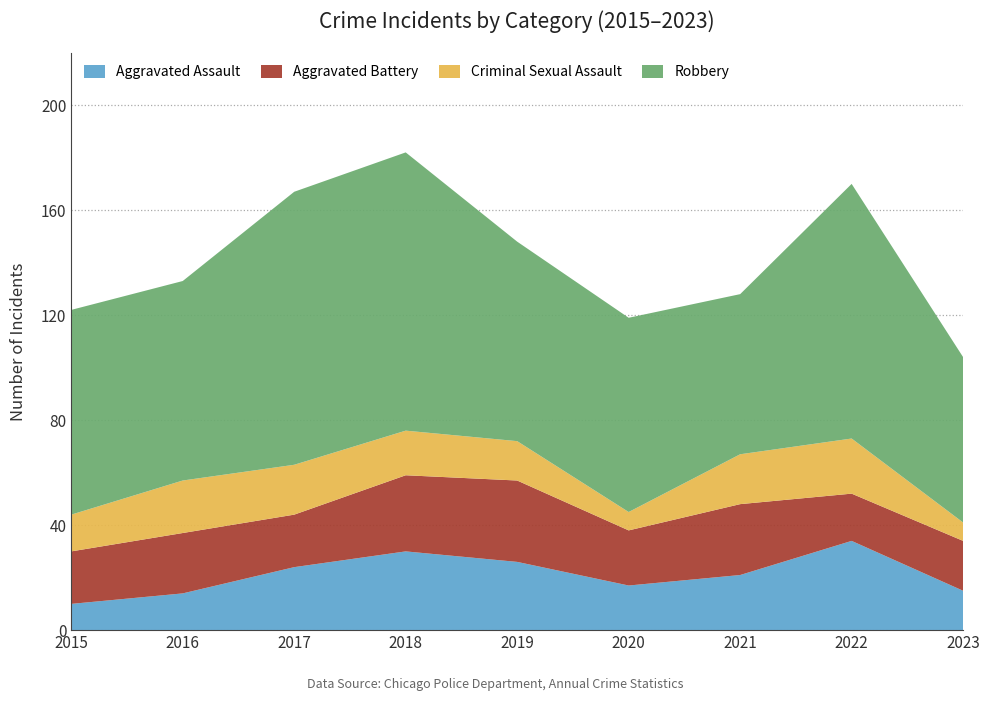

Reading left to right, extract all data points from this chart.

Aggravated Assault: 2015=10	2016=14	2017=24	2018=30	2019=26	2020=17	2021=21	2022=34	2023=15
Aggravated Battery: 2015=20	2016=23	2017=20	2018=29	2019=31	2020=21	2021=27	2022=18	2023=19
Criminal Sexual Assault: 2015=14	2016=20	2017=19	2018=17	2019=15	2020=7	2021=19	2022=21	2023=7
Robbery: 2015=78	2016=76	2017=104	2018=106	2019=76	2020=74	2021=61	2022=97	2023=63